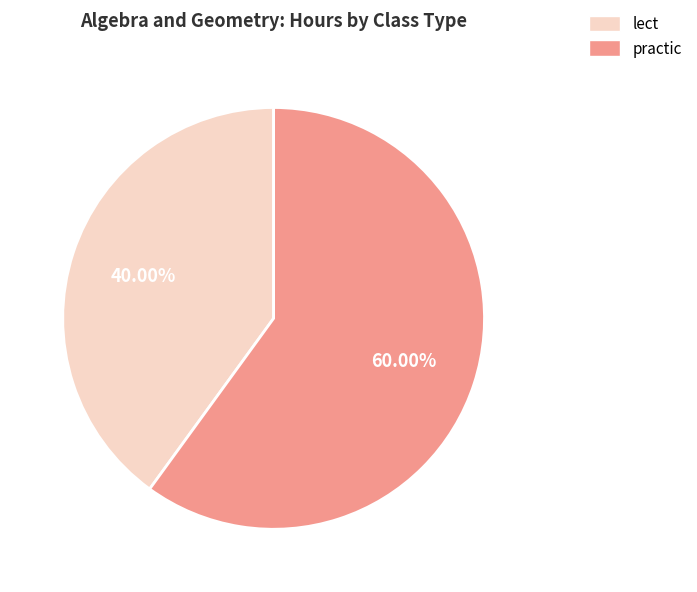

Between lect and practic, which is larger?

practic